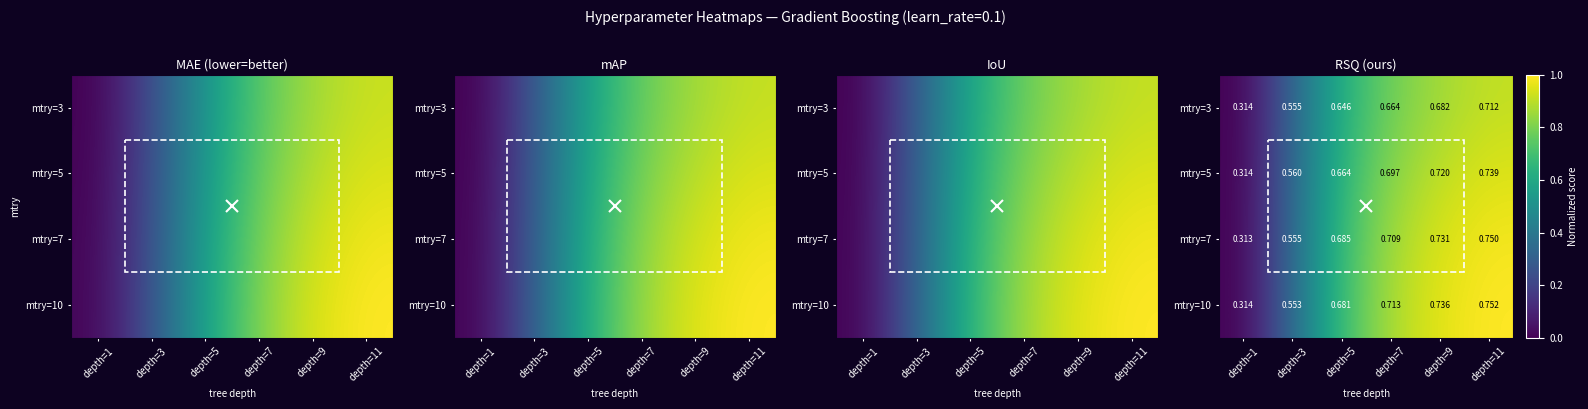

At which label does mtry=7 reach its peak?

depth=11